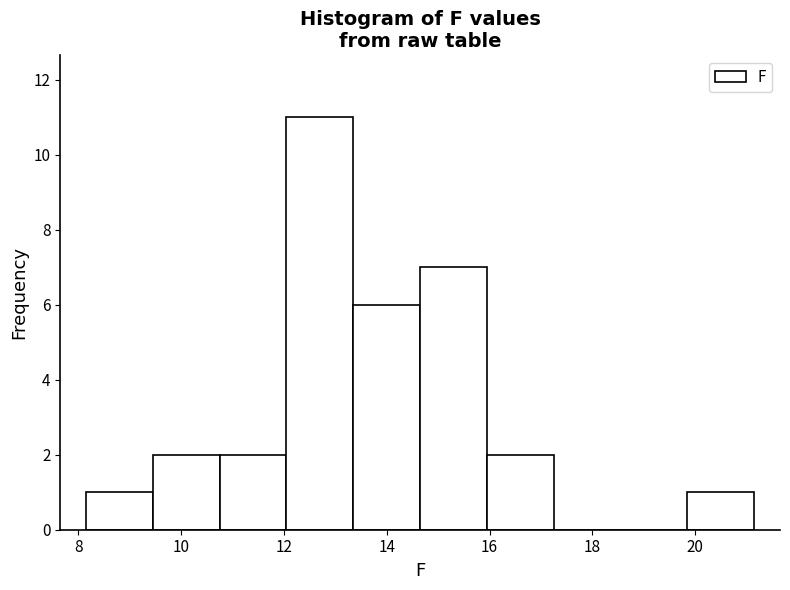

Over which range of the x-axis is the bar tallest?

12.05 to 13.35